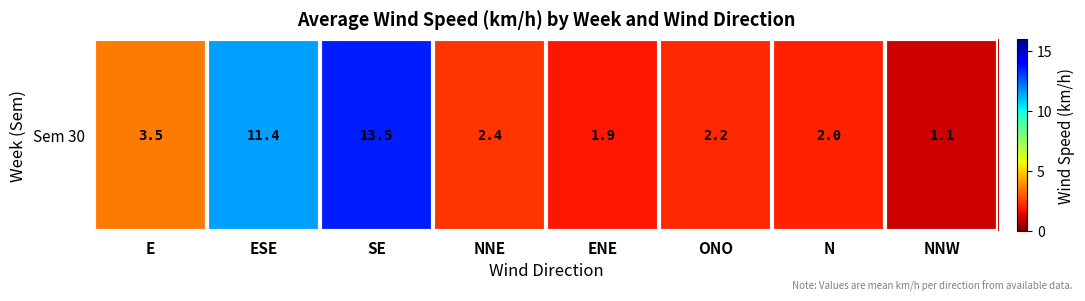

At which label does the data first exceed 2?

E